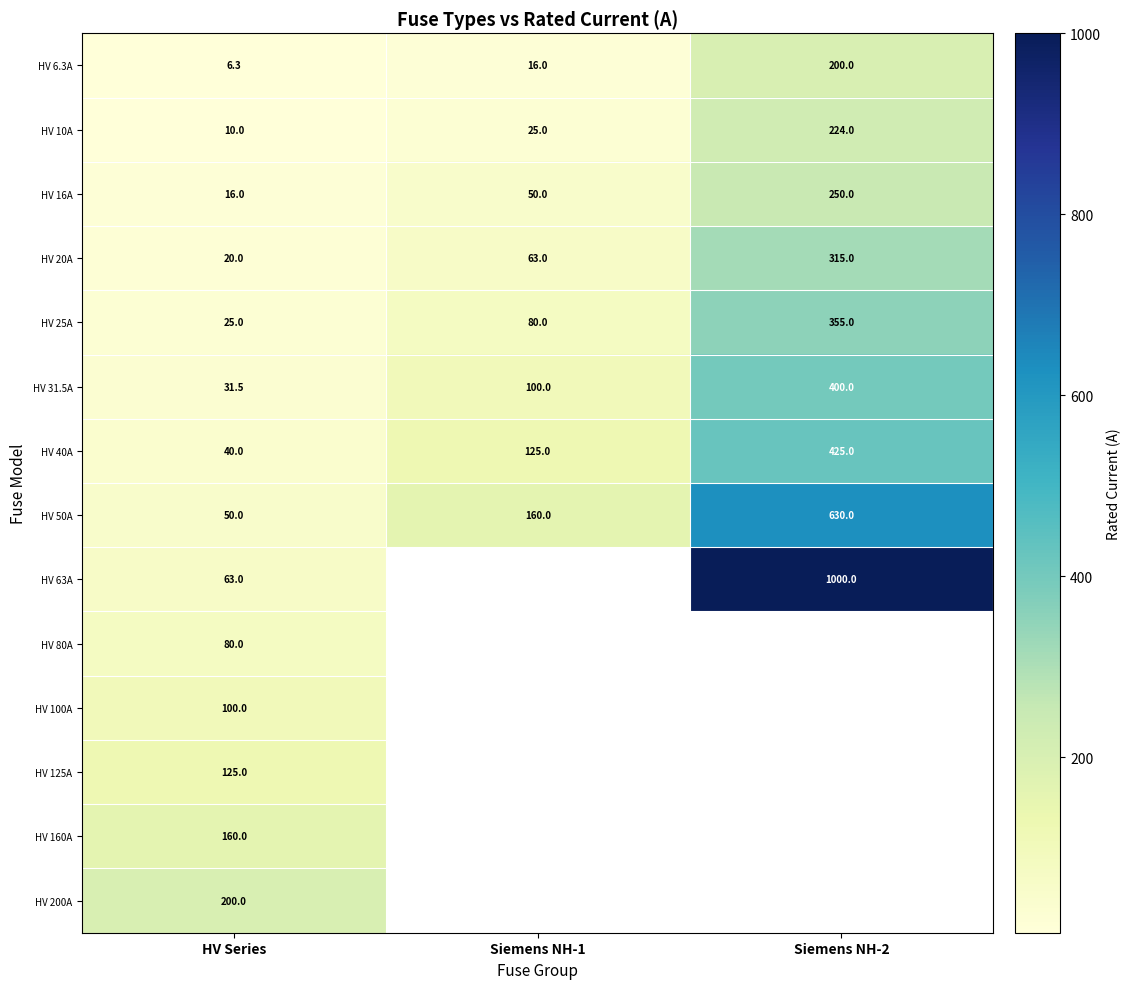

At how many categories does at least one series exceed 854?

1